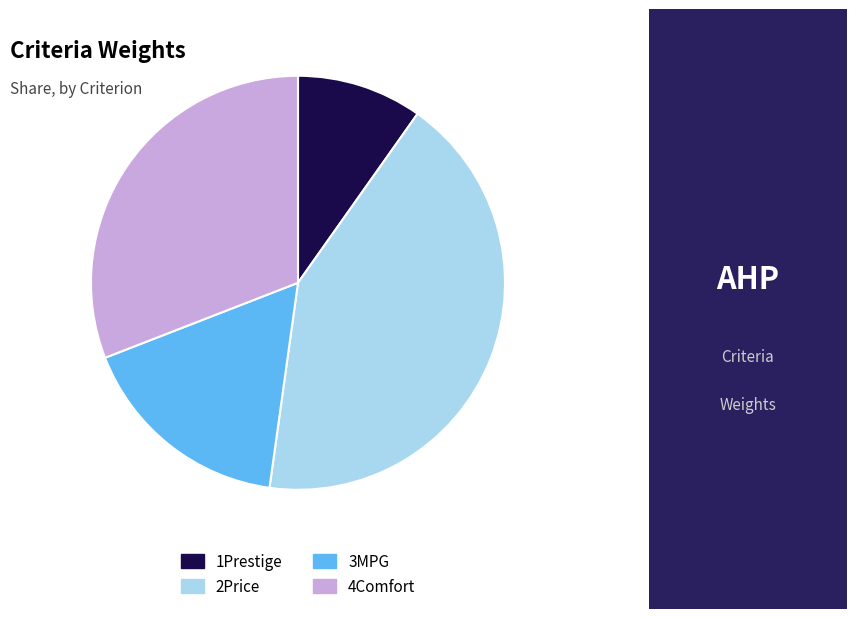

Which has a higher value, 4Comfort or 3MPG?

4Comfort